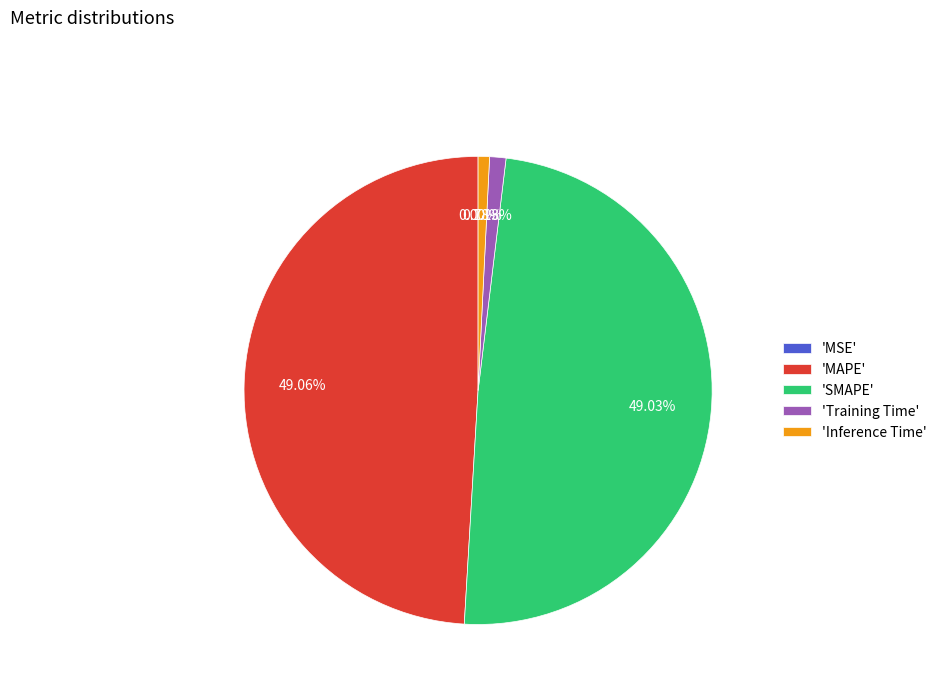

Combined, do 'MAPE' and 'SMAPE' account for over 50%?

Yes